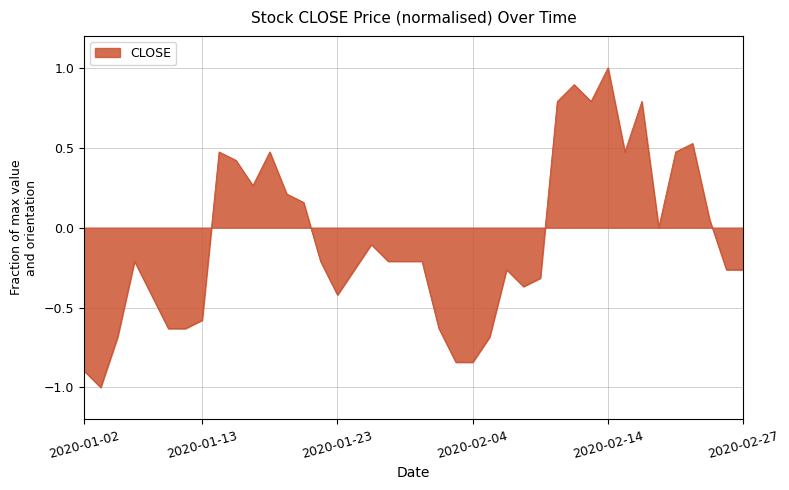

What is the greatest value displayed?

1.0